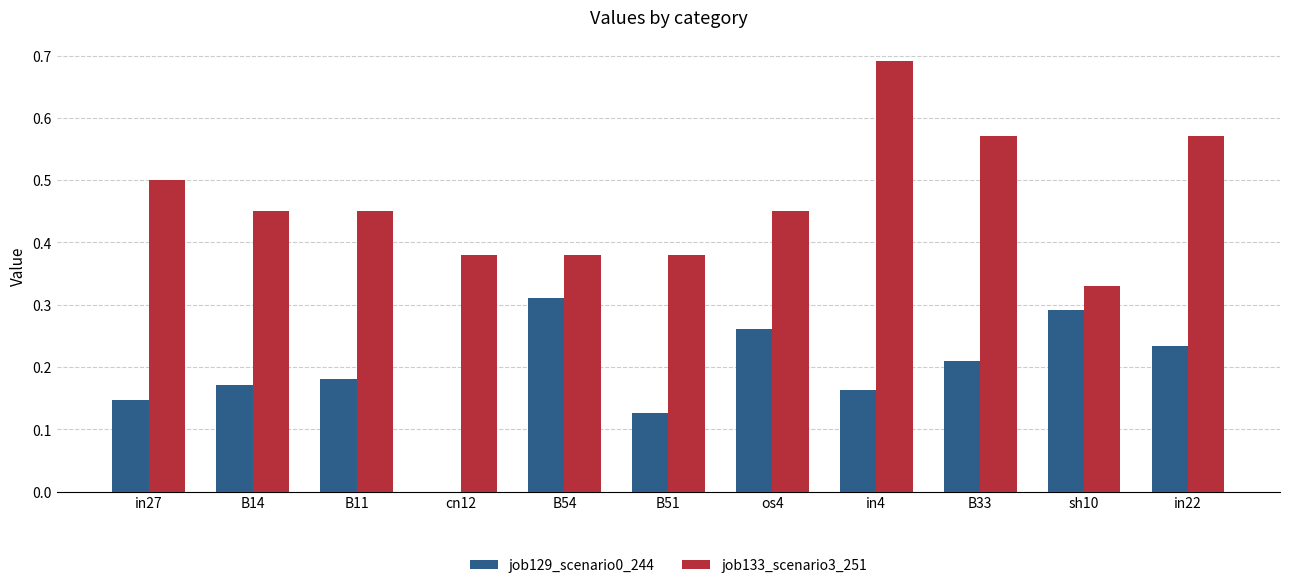

The value of job129_scenario0_244 at cn12 is 0.1. True or false?

False